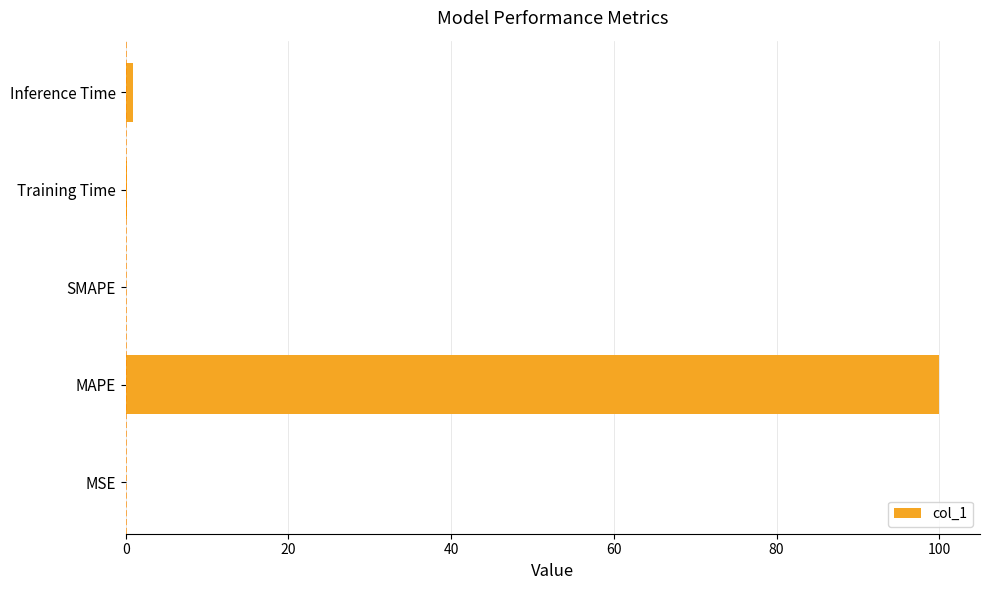

What is the sum of all values?

101.0